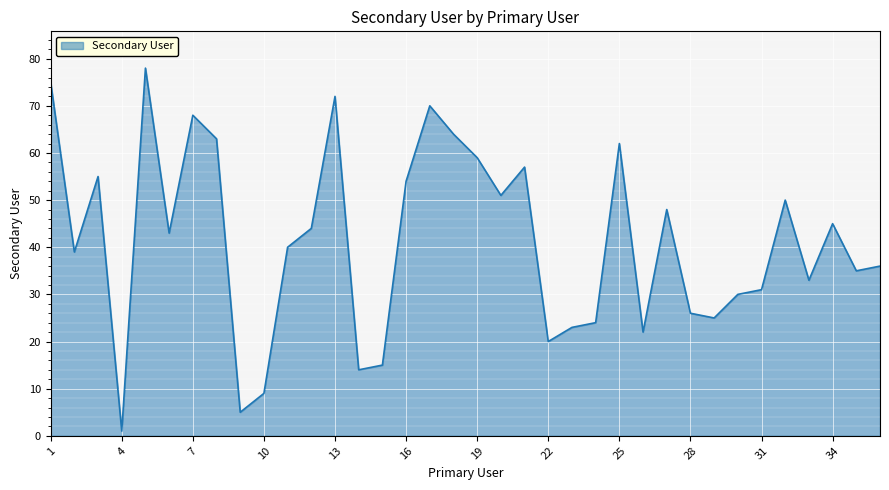

What is the difference between the maximum and minimum values?

77